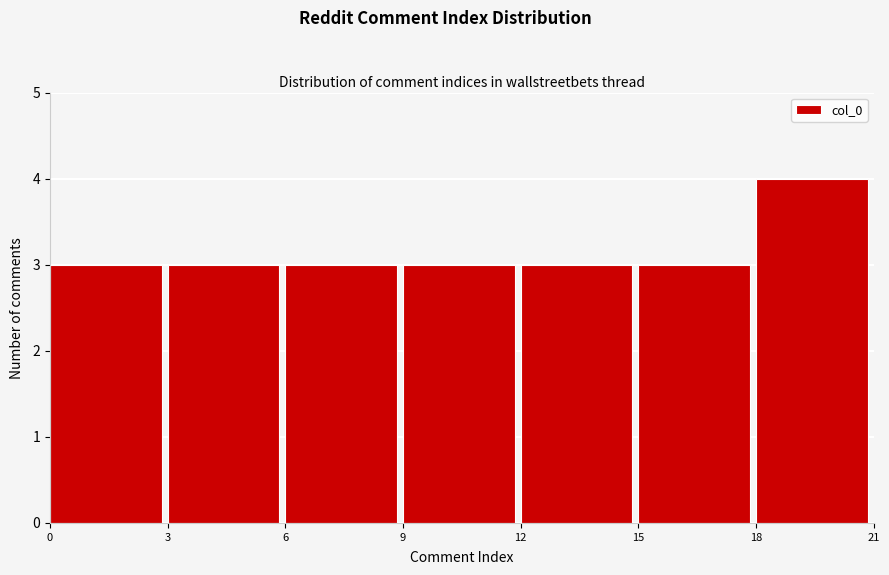

Reading left to right, list every bar in this chart as the range it spans on the x-axis followed by its height. The values are not printed on the chart, so give them approximately, as read against the axis.

0 to 3: 3
3 to 6: 3
6 to 9: 3
9 to 12: 3
12 to 15: 3
15 to 18: 3
18 to 21: 4